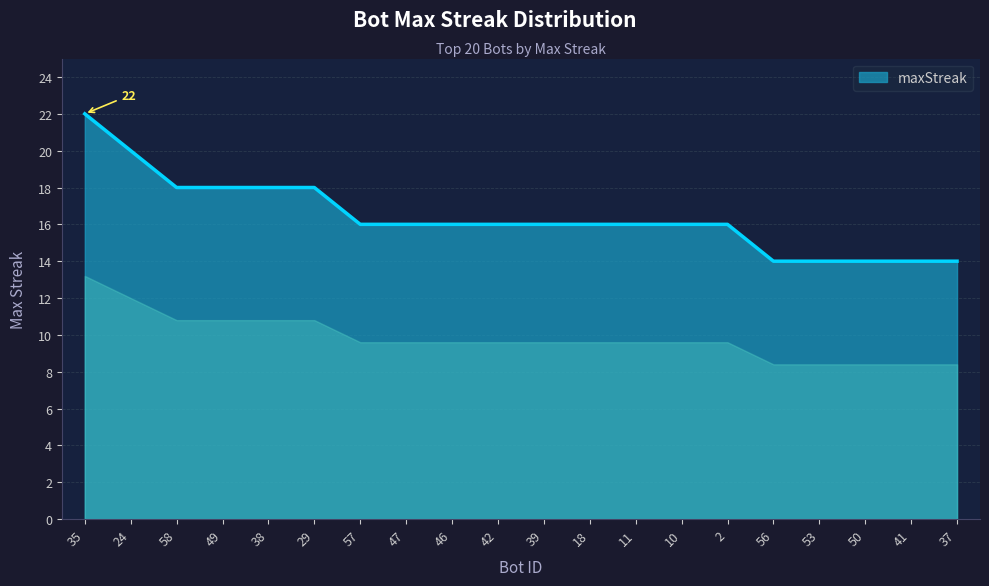

Approximately how many times larger is the value at 29 compared to 38?

1.0